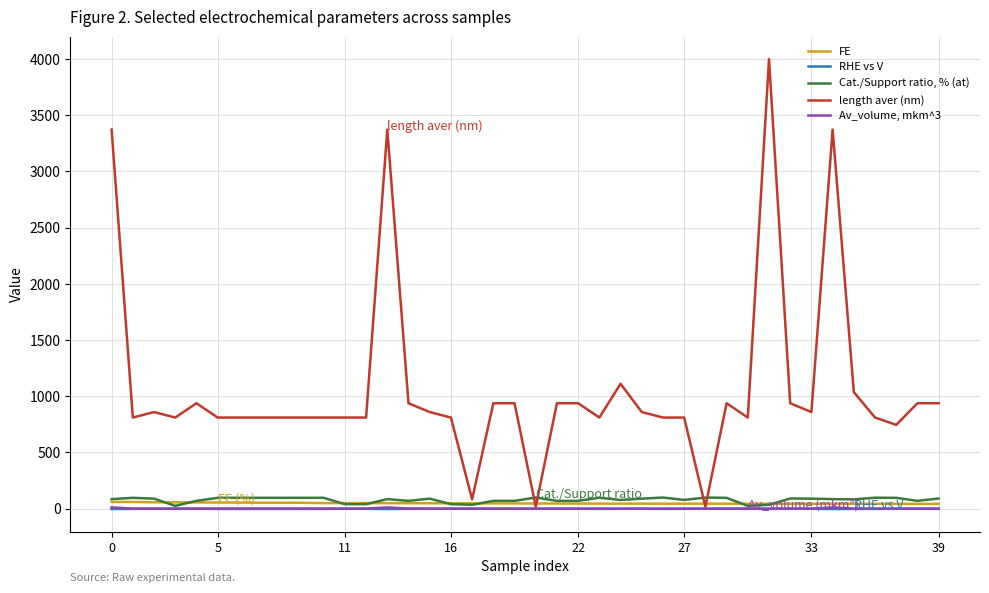

Is this an area chart (filled region under the line)?

No